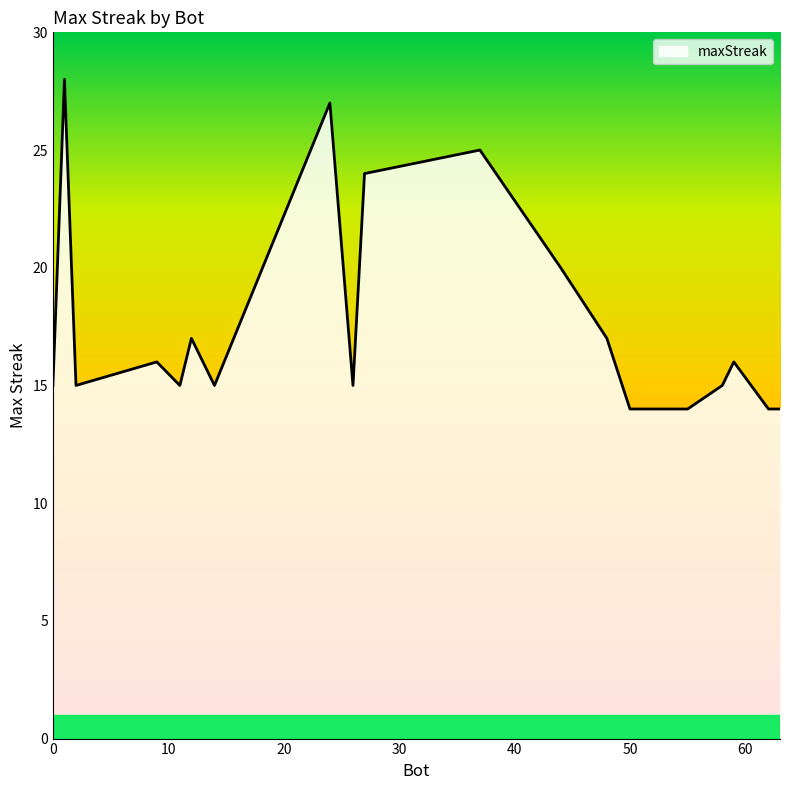

What is the difference between the maximum and minimum values?

14